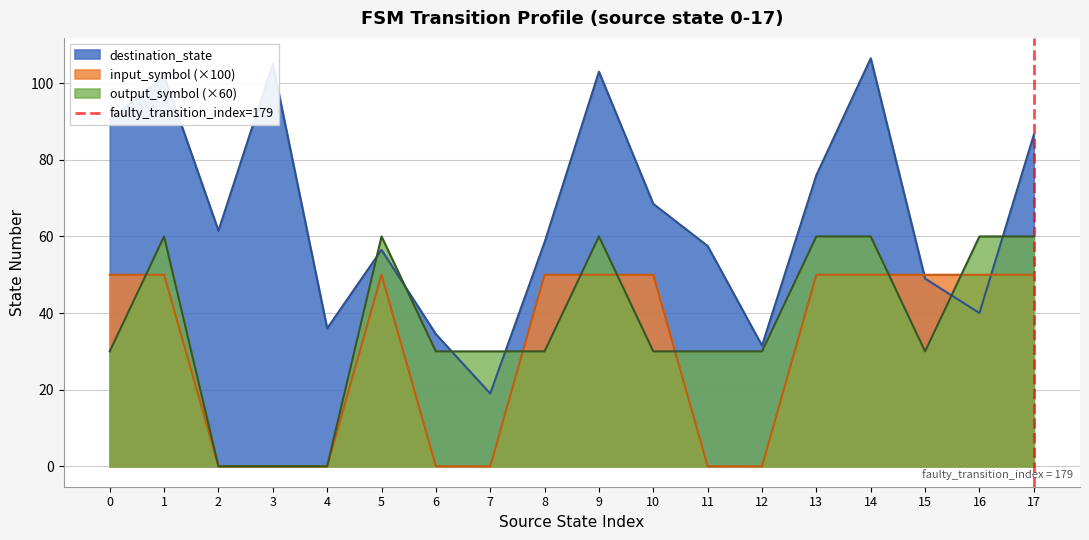

What is the maximum value for output_symbol (×60)?

60.0